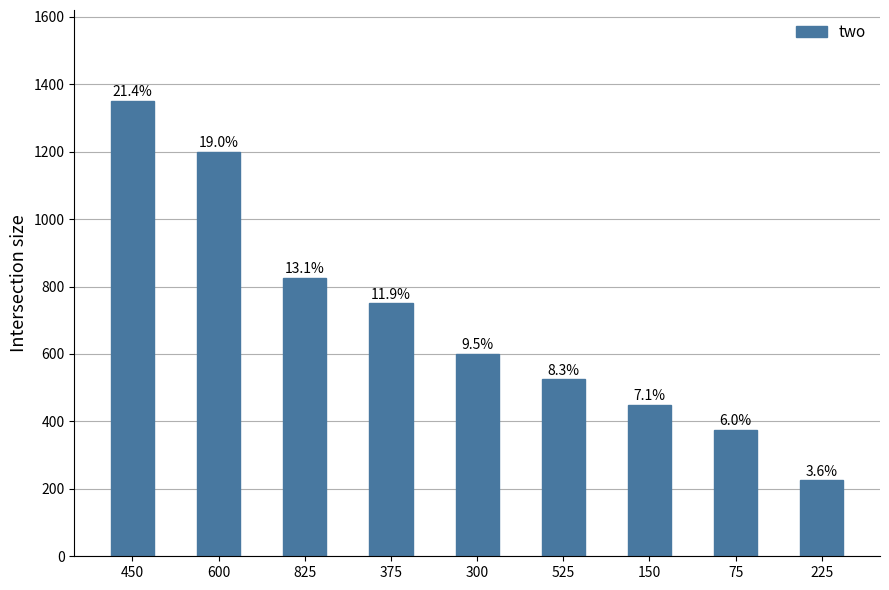

What is the label of the 5th bar from the right?

300